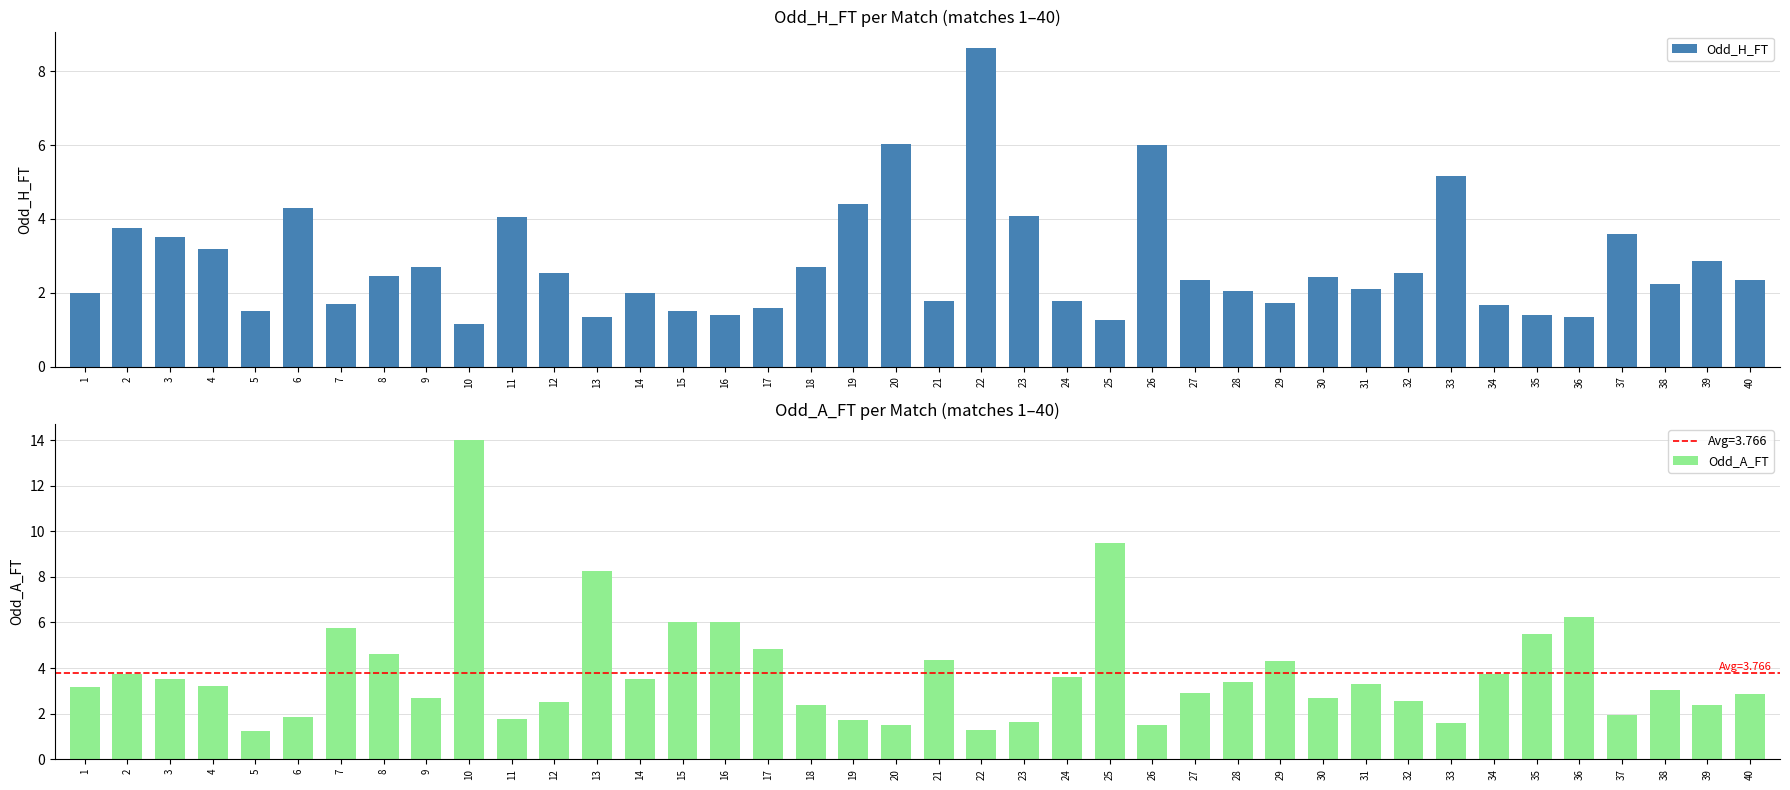

What is the highest value of the Odd_A_FT series?

14.0